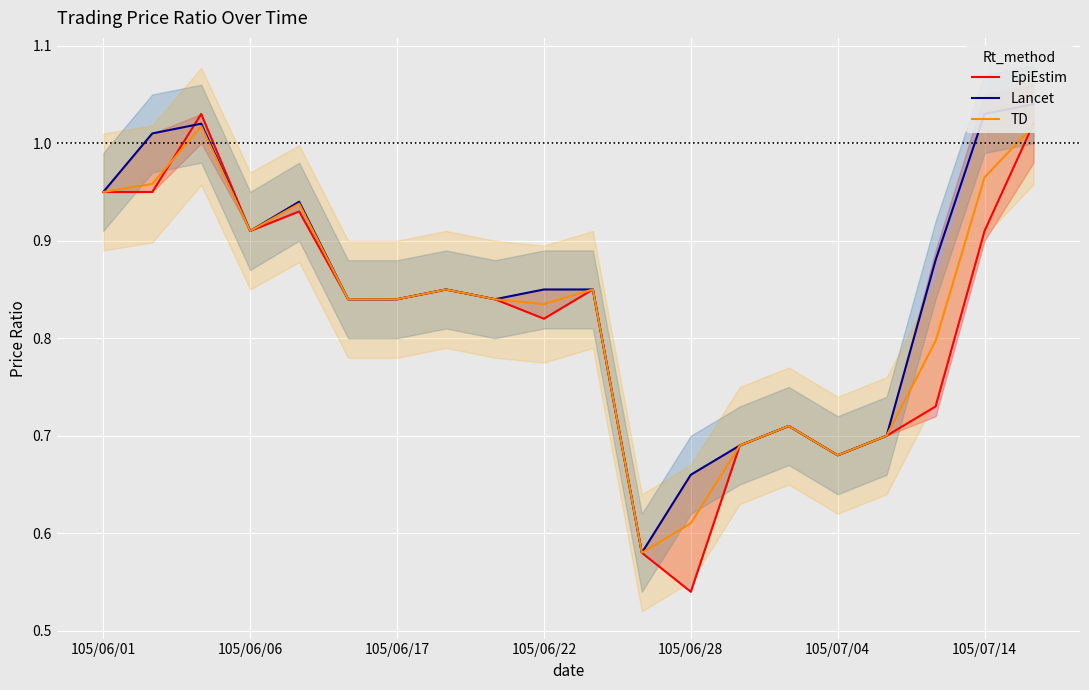

What is the smallest value displayed?

0.5